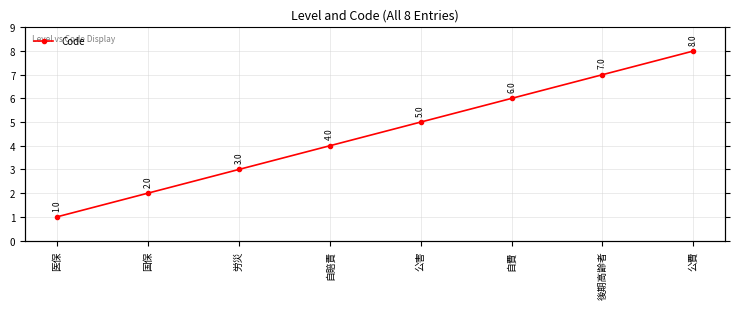

Rank the categories by value from lowest to highest.

医保, 国保, 労災, 自賠責, 公害, 自費, 後期高齢者, 公費